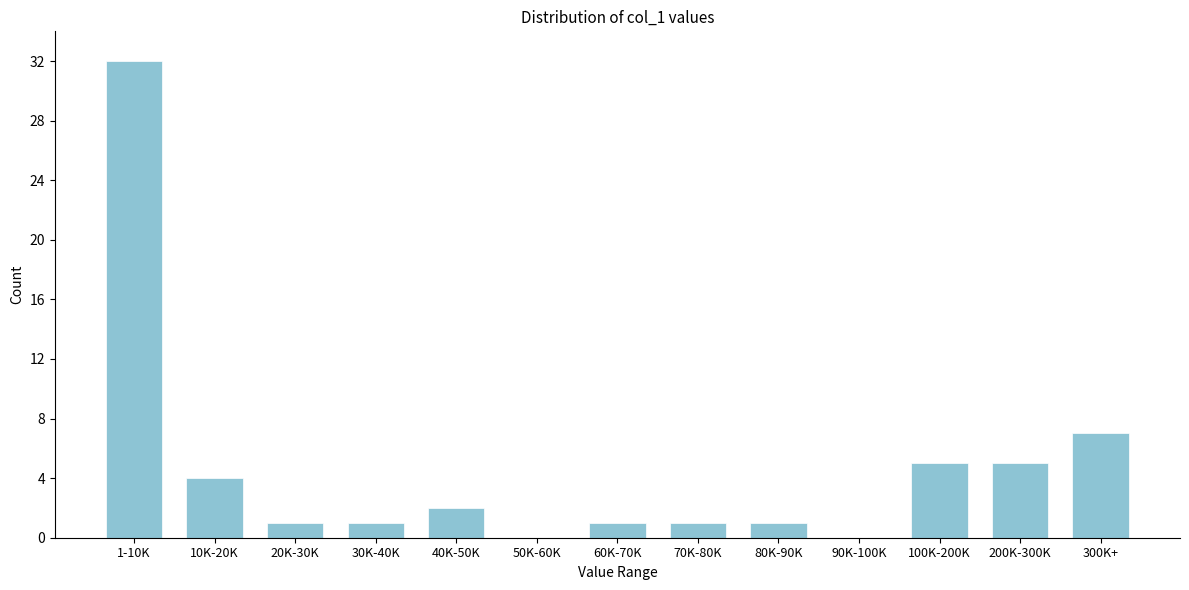

Reading left to right, transcribe all the data shown in this chart.

1-10K=32	10K-20K=4	20K-30K=1	30K-40K=1	40K-50K=2	50K-60K=0	60K-70K=1	70K-80K=1	80K-90K=1	90K-100K=0	100K-200K=5	200K-300K=5	300K+=7